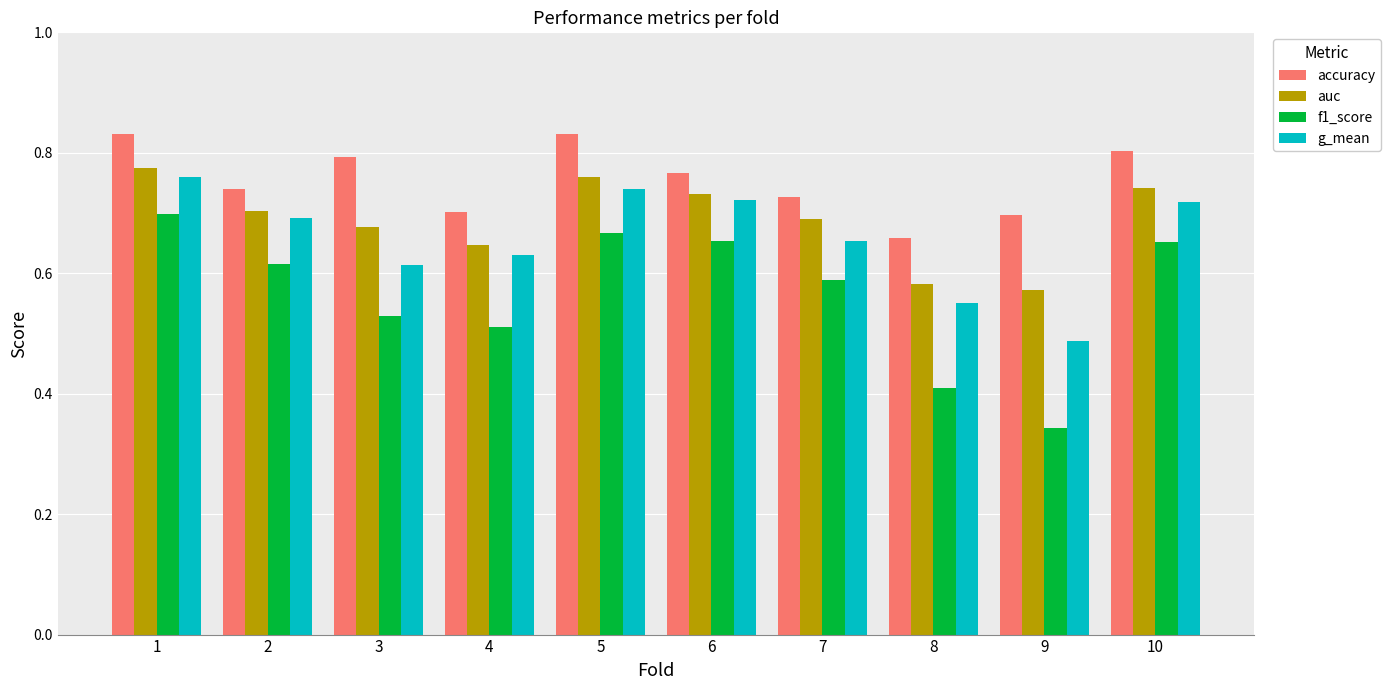

Which series has the largest range (max minus min)?

f1_score